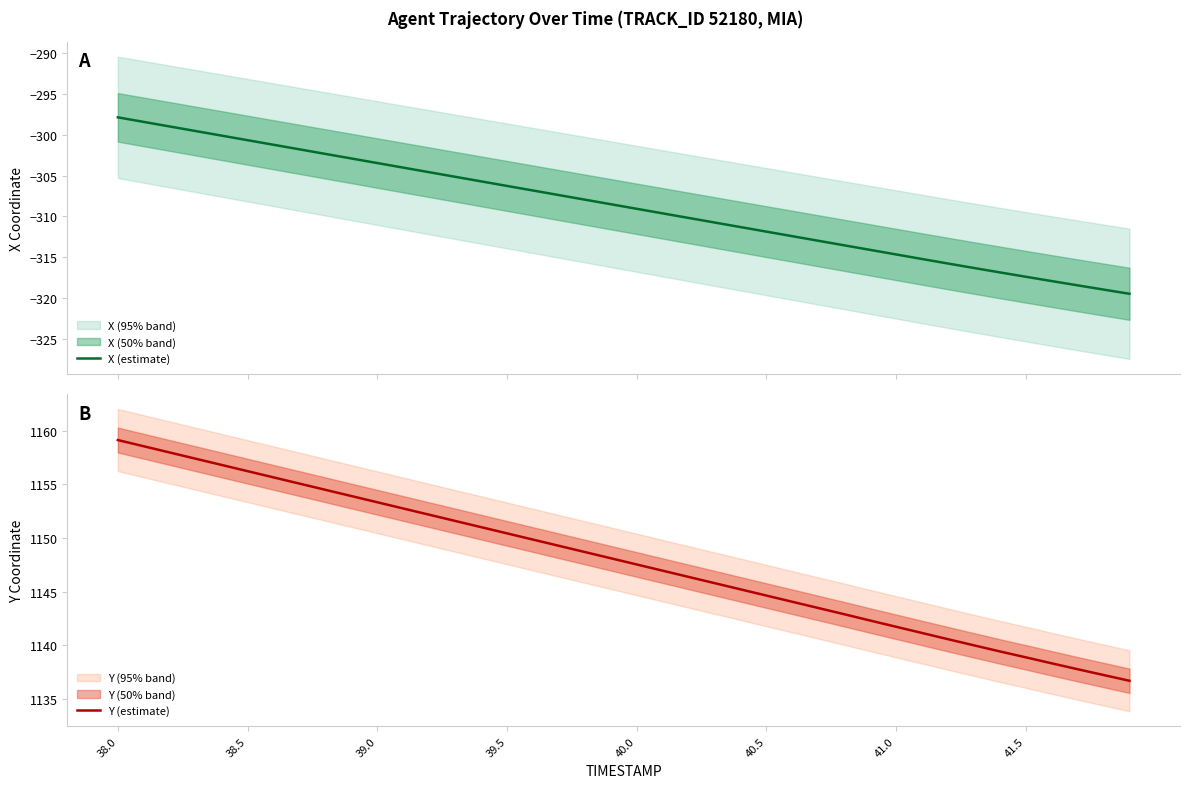

Is it true that X (estimate) equals -443.8 at 19?

False